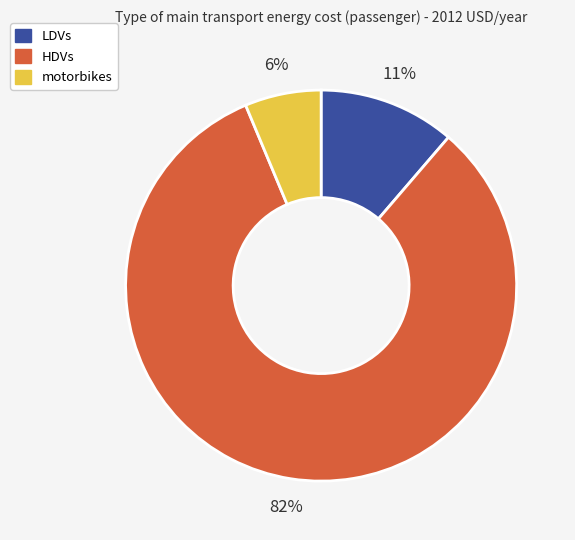

Is there a majority slice in this chart?

Yes